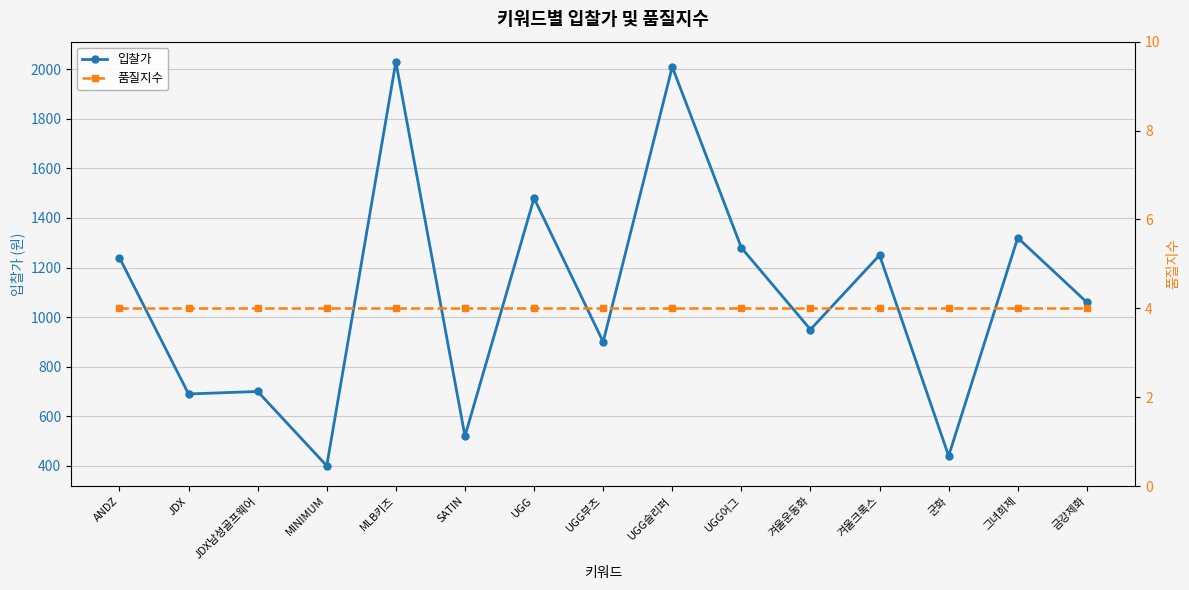

At which category is the sum across all series the highest?

MLB키즈